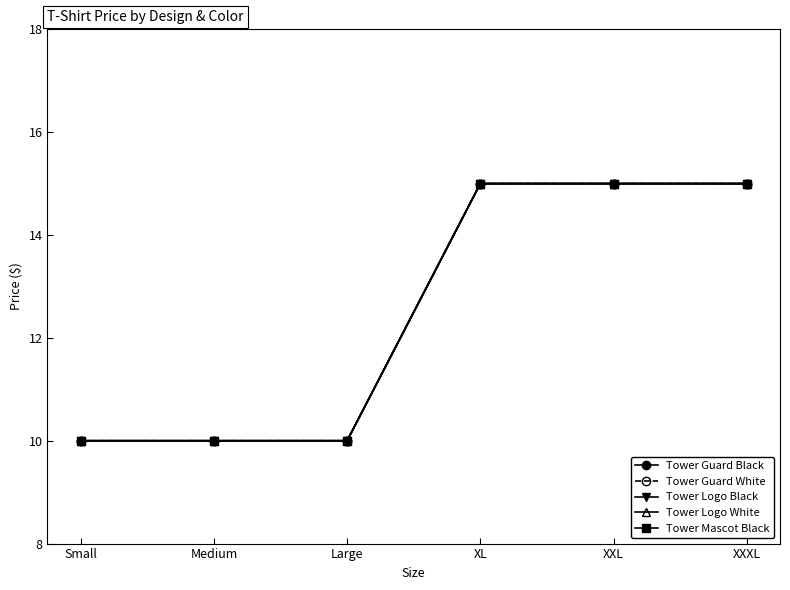

Does the chart have visible grid lines?

No